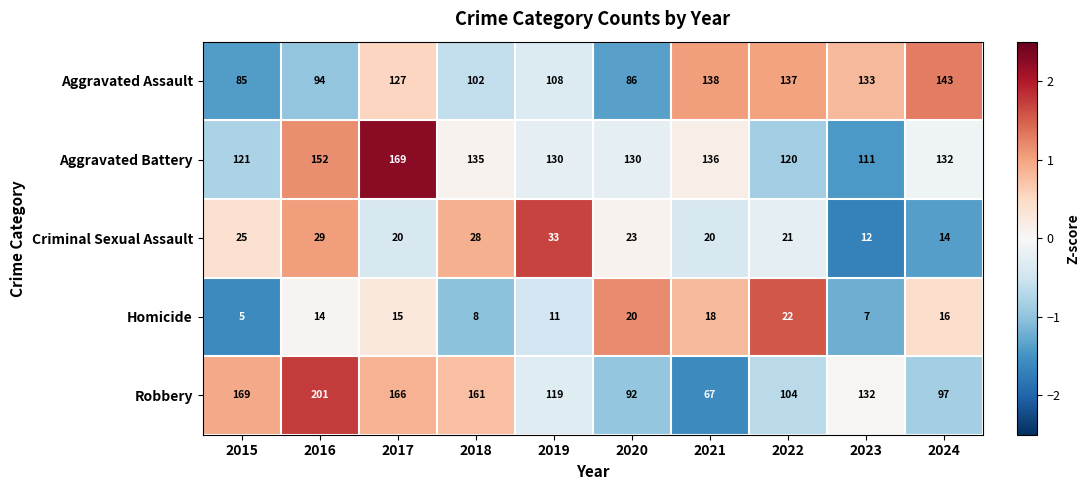

At which category is the sum across all series the highest?

2017